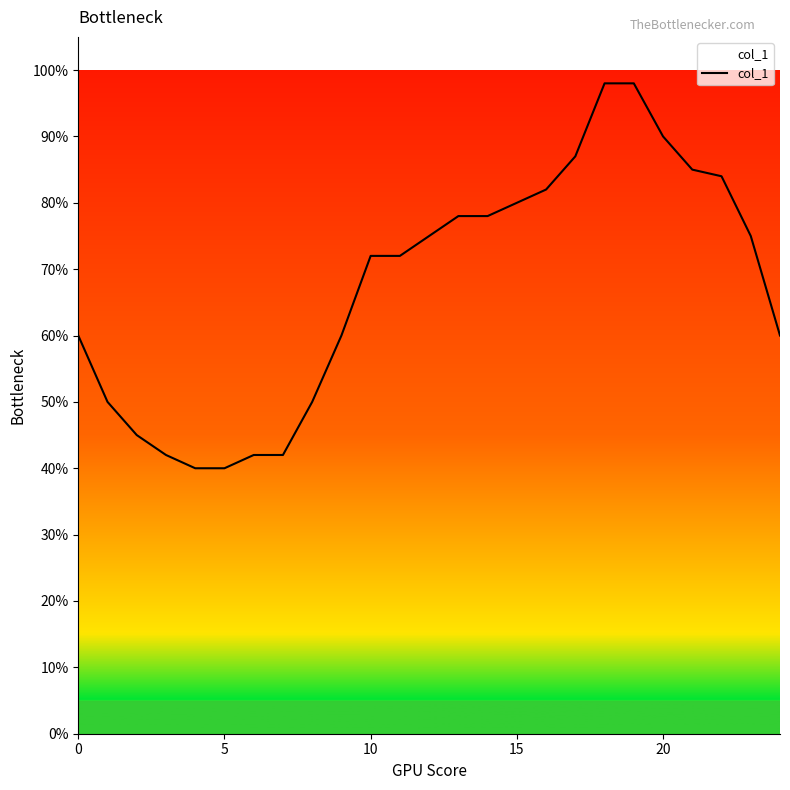

Does the chart display data point markers on the line(s)?

No